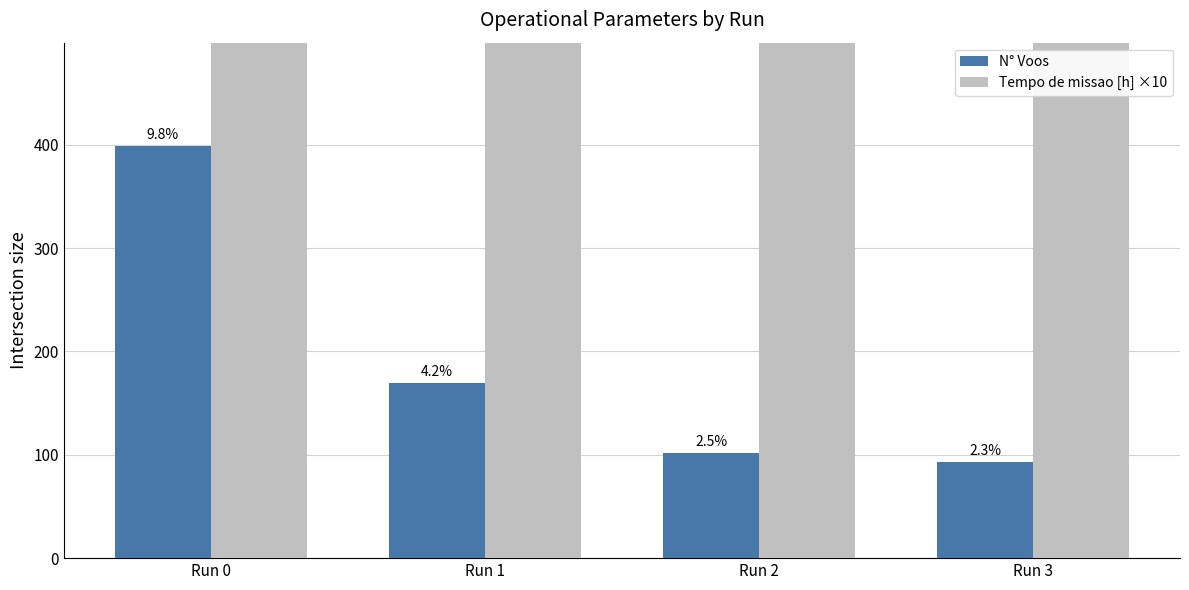

How many data points in Tempo de missao [h] ×10 are less than 811?

2